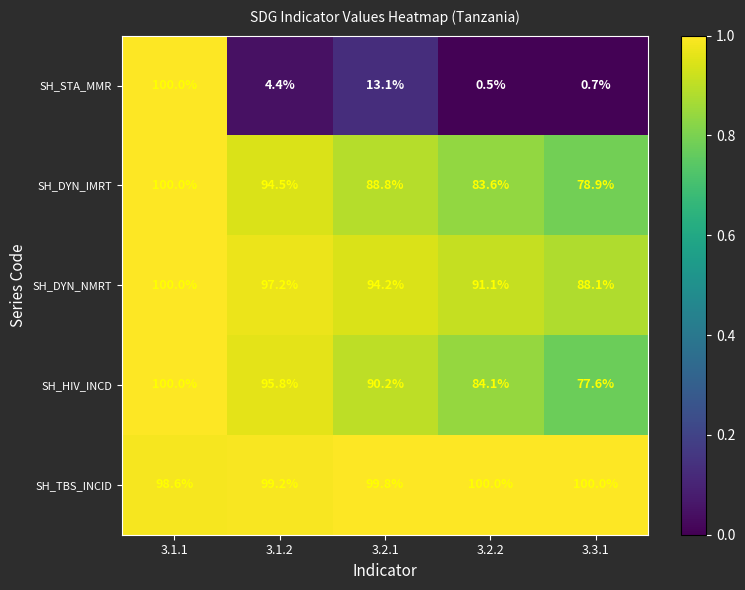

At how many categories does at least one series exceed 0?

5